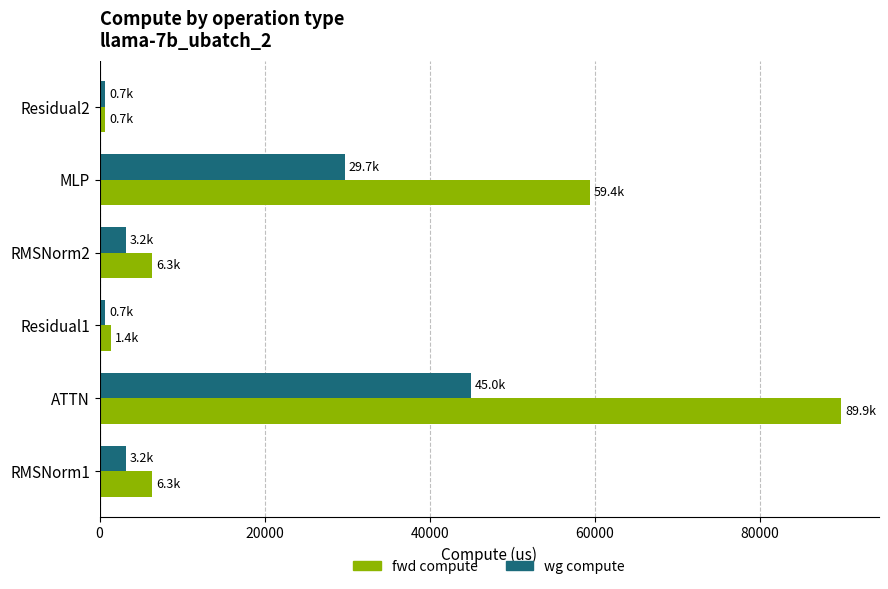

Which series has the widest spread of values?

fwd compute